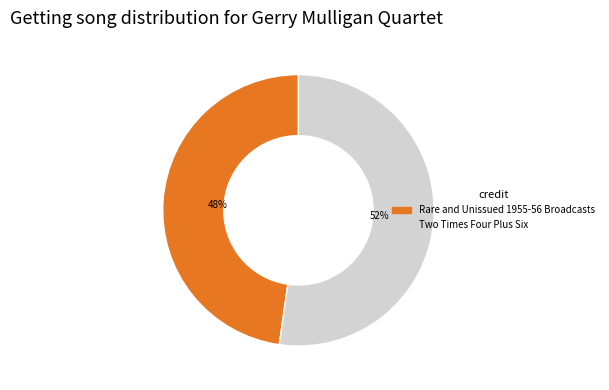

Rank the categories by value from lowest to highest.

Rare and Unissued 1955-56 Broadcasts, Two Times Four Plus Six